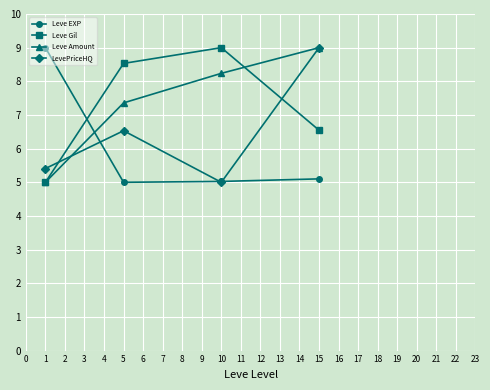

True or false: Leve Gil and Leve EXP cross at least once.

True